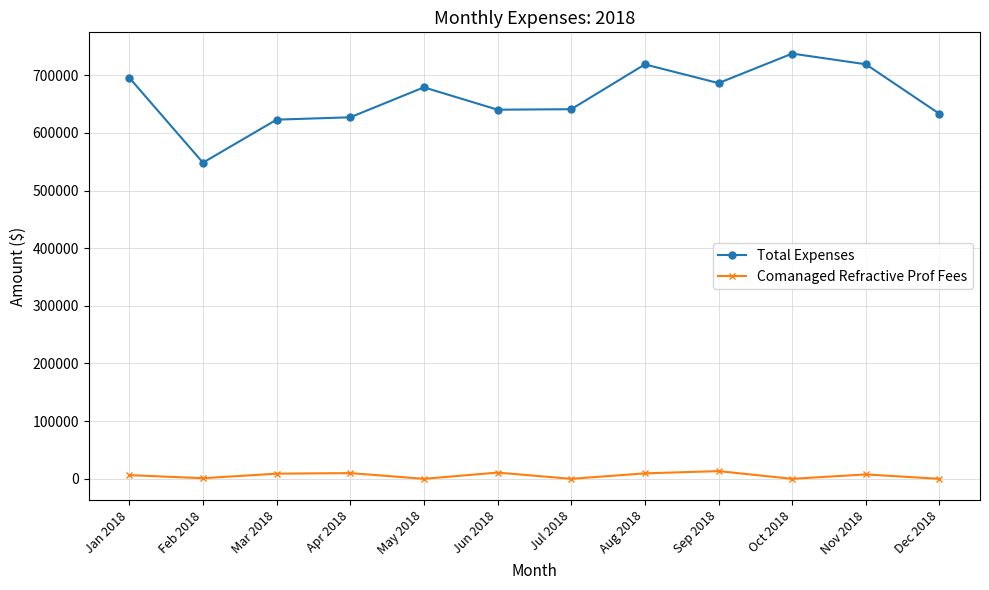

Which series has the largest total across all categories?

Total Expenses